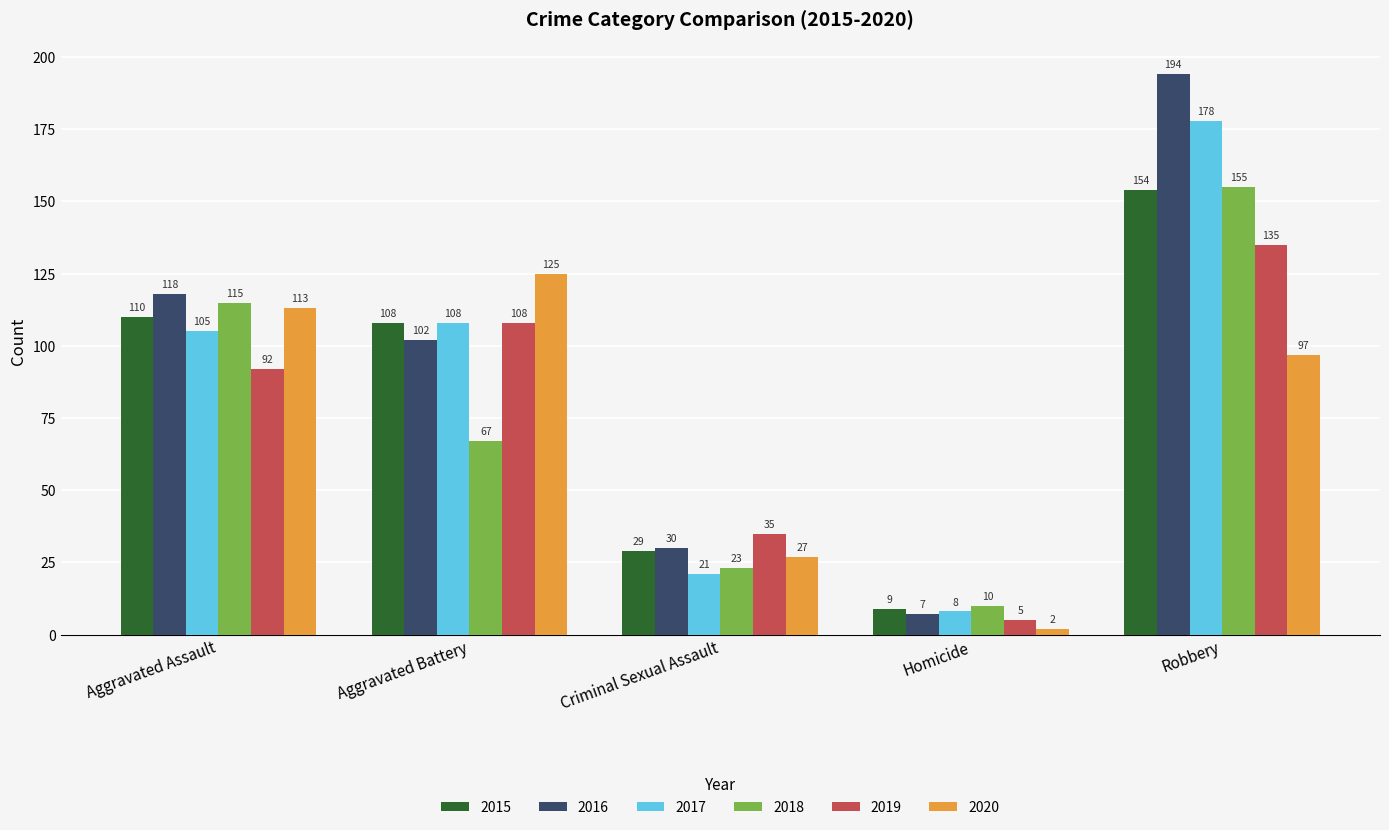

What is the minimum value for 2019?

5